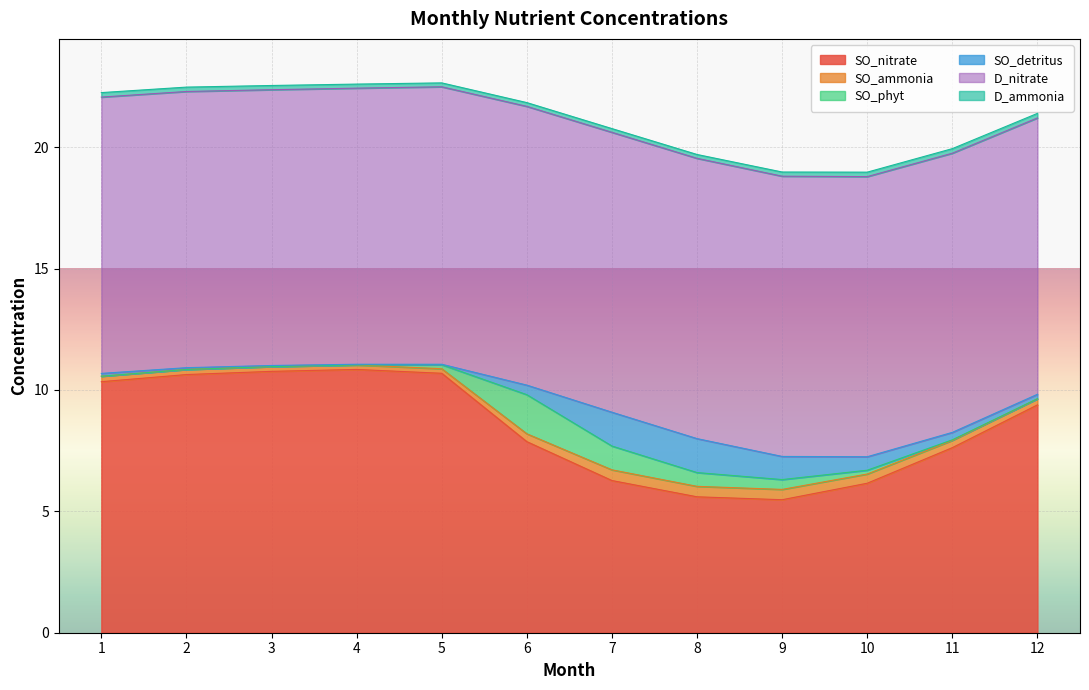

Is it true that D_ammonia equals 0.2 at 3?

True